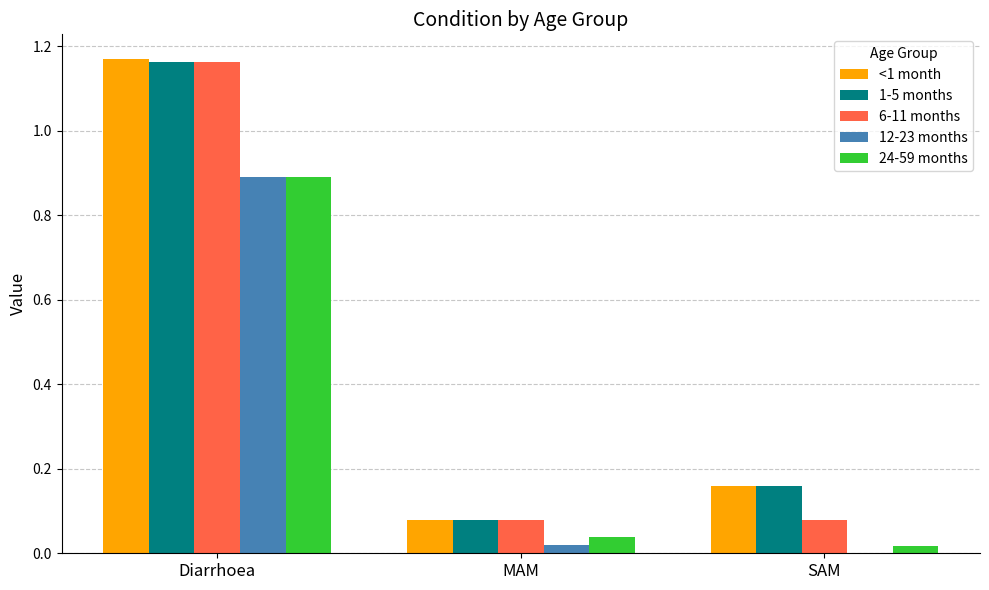

Is it true that 12-23 months equals 1.5 at Diarrhoea?

False